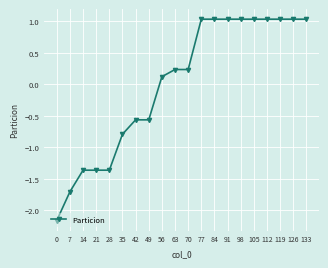

Is this an area chart (filled region under the line)?

No